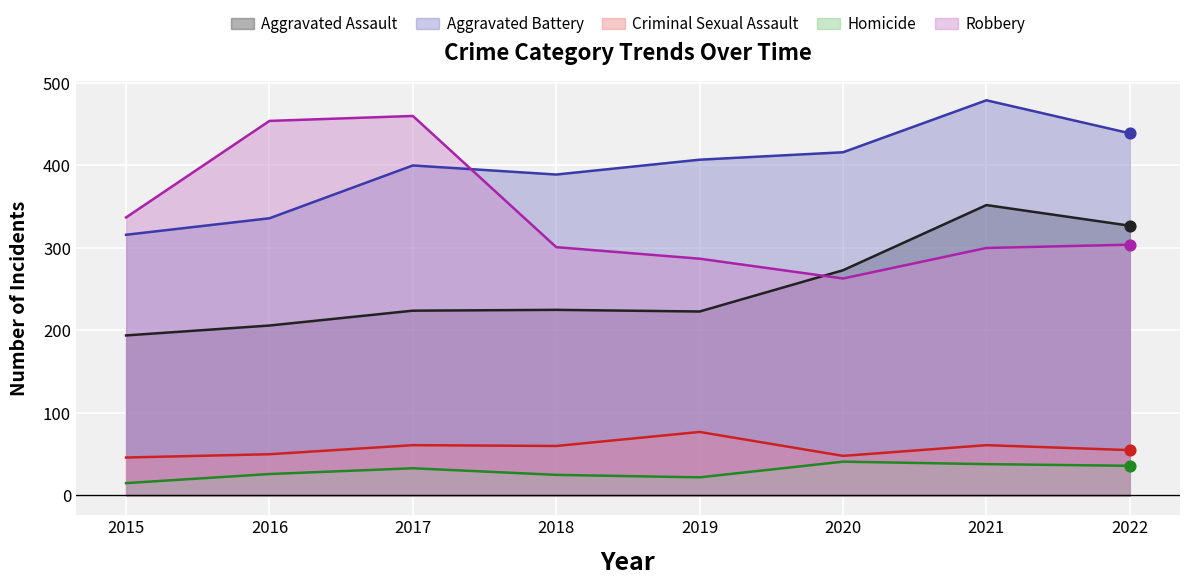

Is the value of Homicide at 2016 greater than the value of Criminal Sexual Assault at 2022?

No